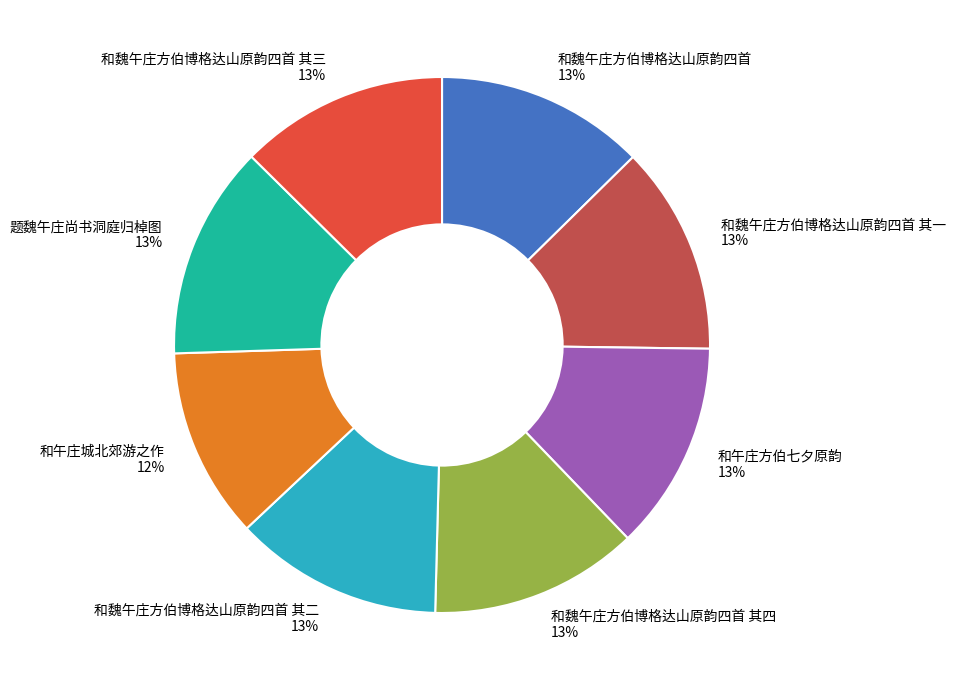

What percentage is the 题魏午庄尚书洞庭归棹图 13% slice, to the nearest percent?

13%